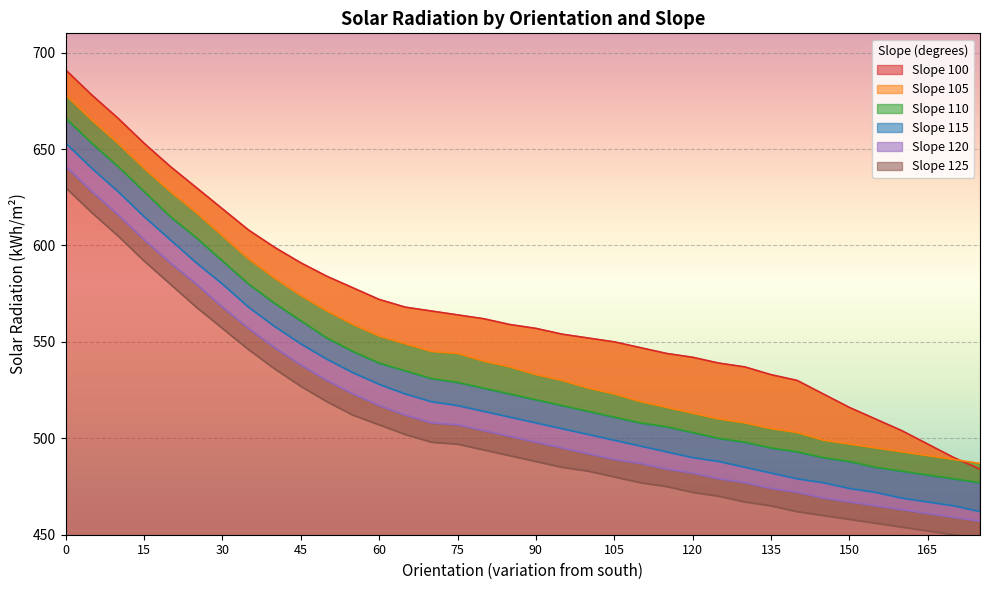

What is the value of the Slope 110 point at the 9th from the left?

570